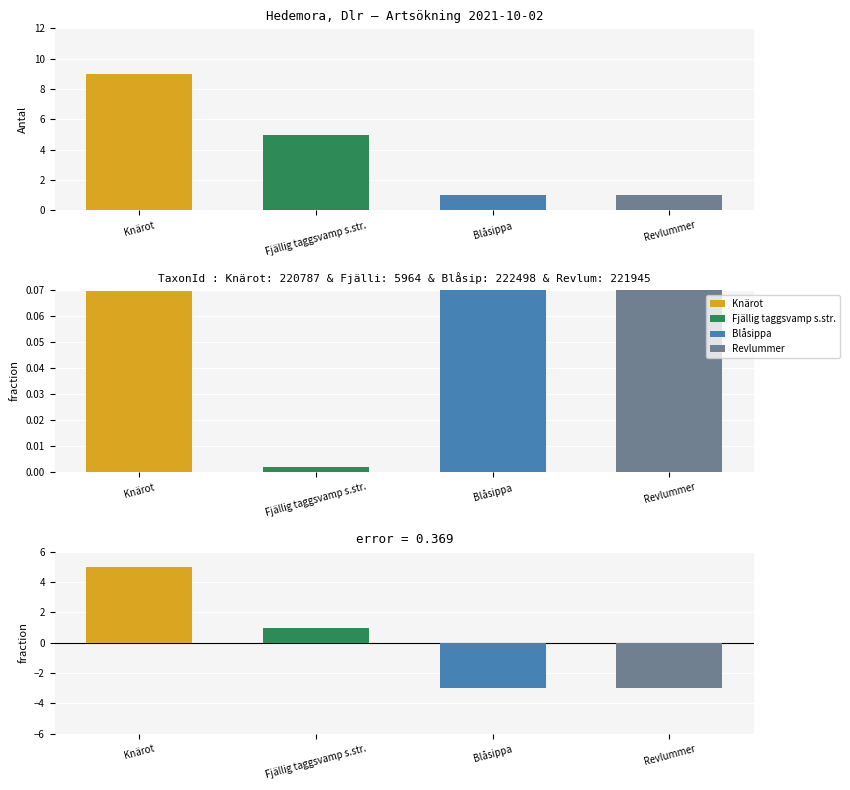

At which label does the data first exceed 5?

Knärot